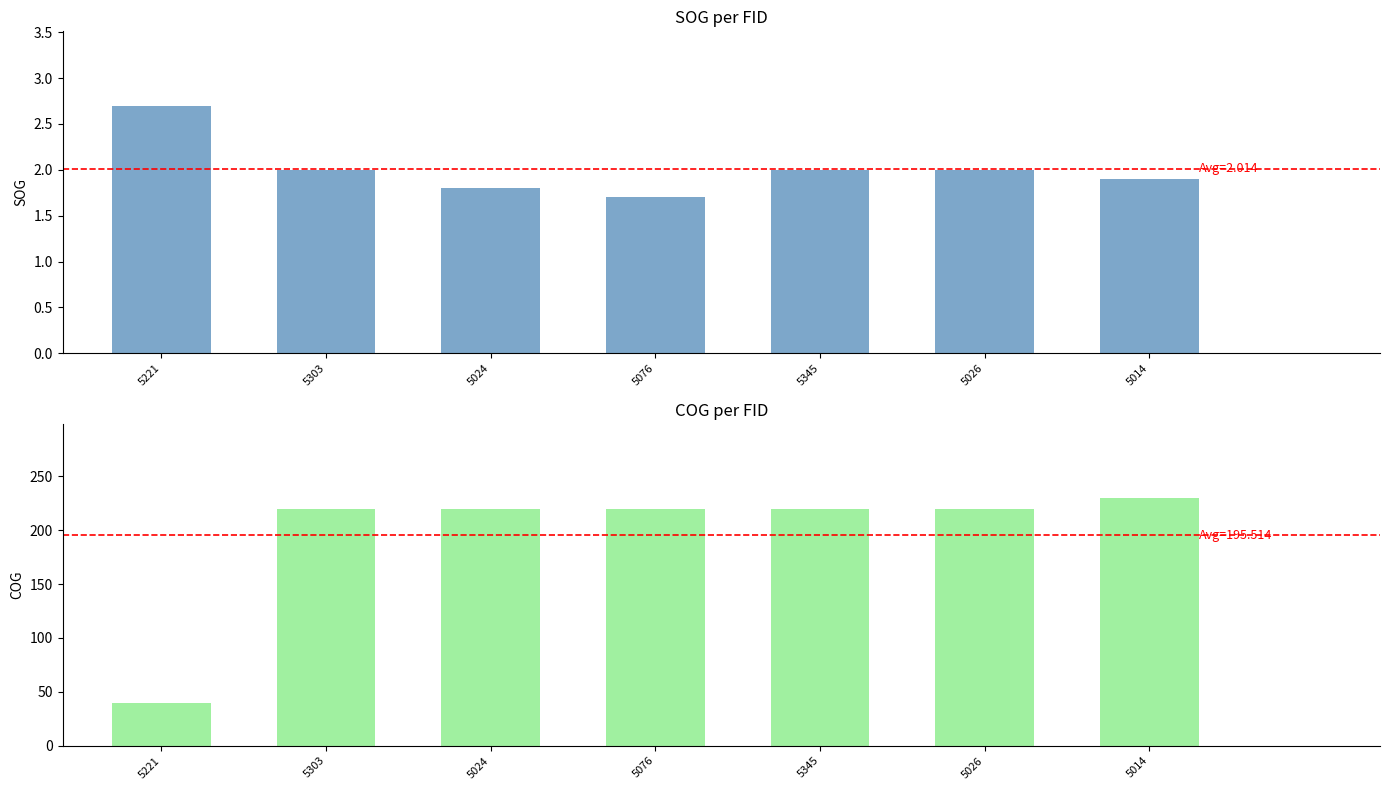

List the series in order of their overall mean, lowest first.

SOG, COG